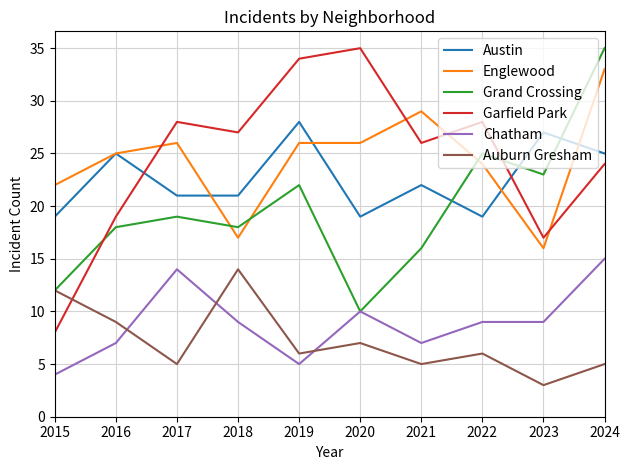

How many times do Englewood and Grand Crossing cross each other?

3